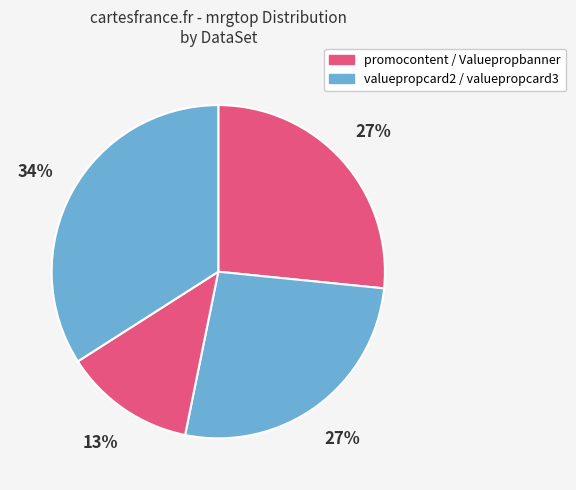

How many segments does this pie chart have?

4